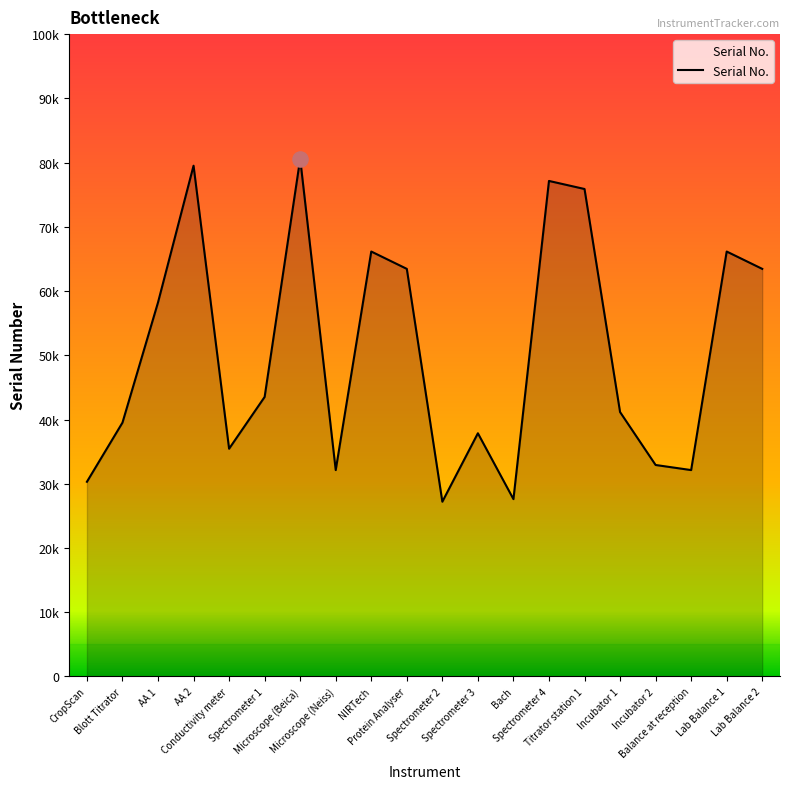

Between Spectrometer 1 and Titrator station 1, which is larger?

Titrator station 1